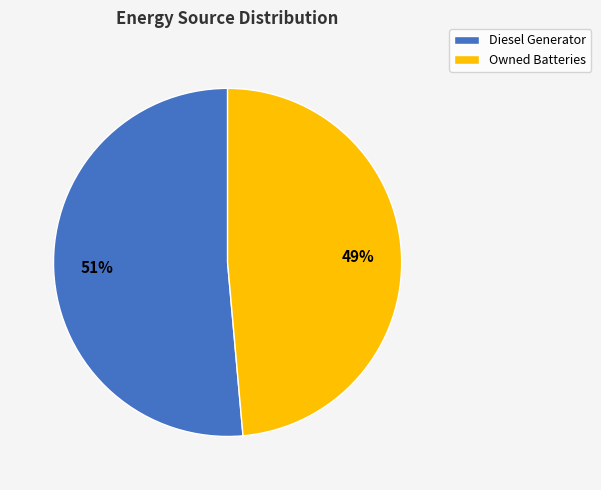

To the nearest percent, what is the average slice percentage?

50%